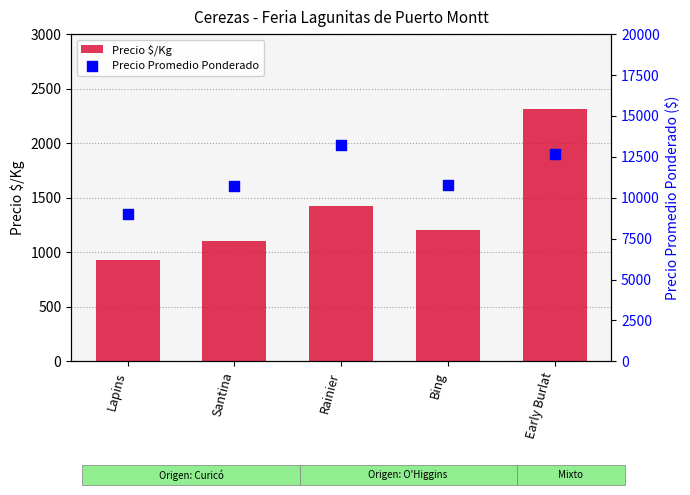

At which category is the sum across all series the highest?

Early Burlat